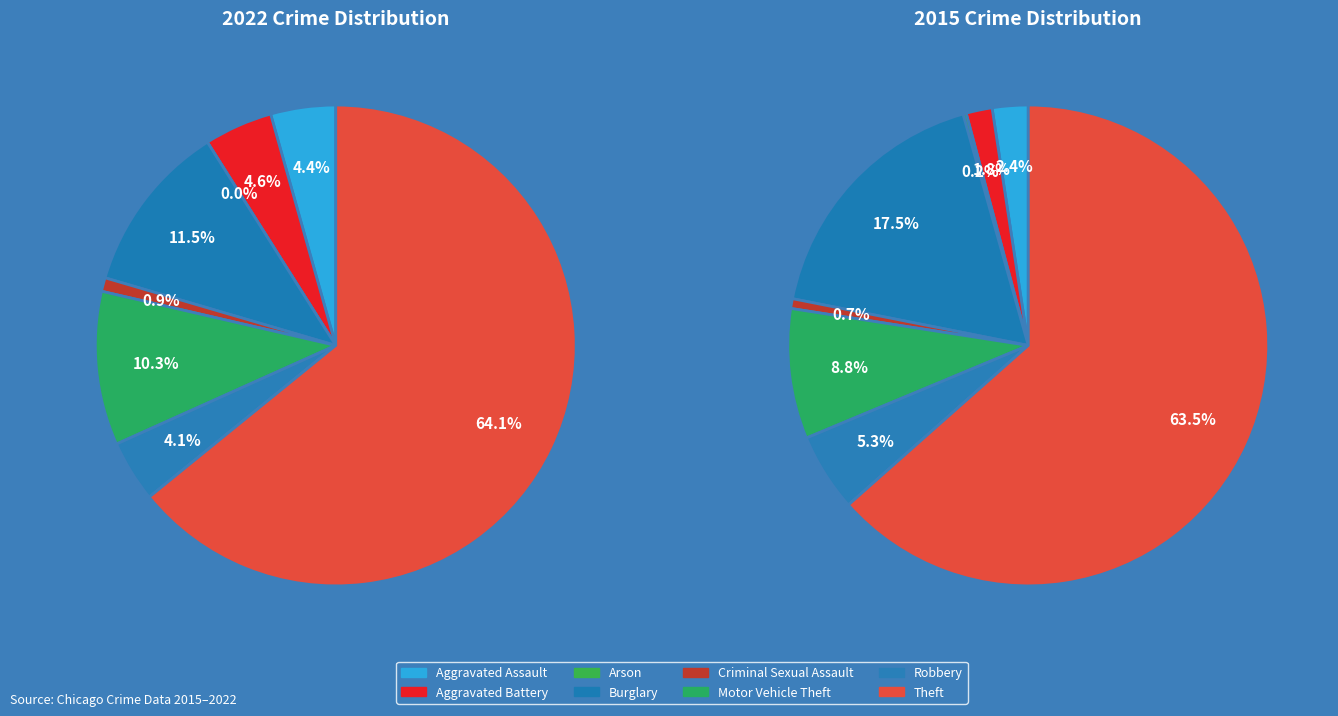

What is the total percentage of values_2015 and 3?

16.1%